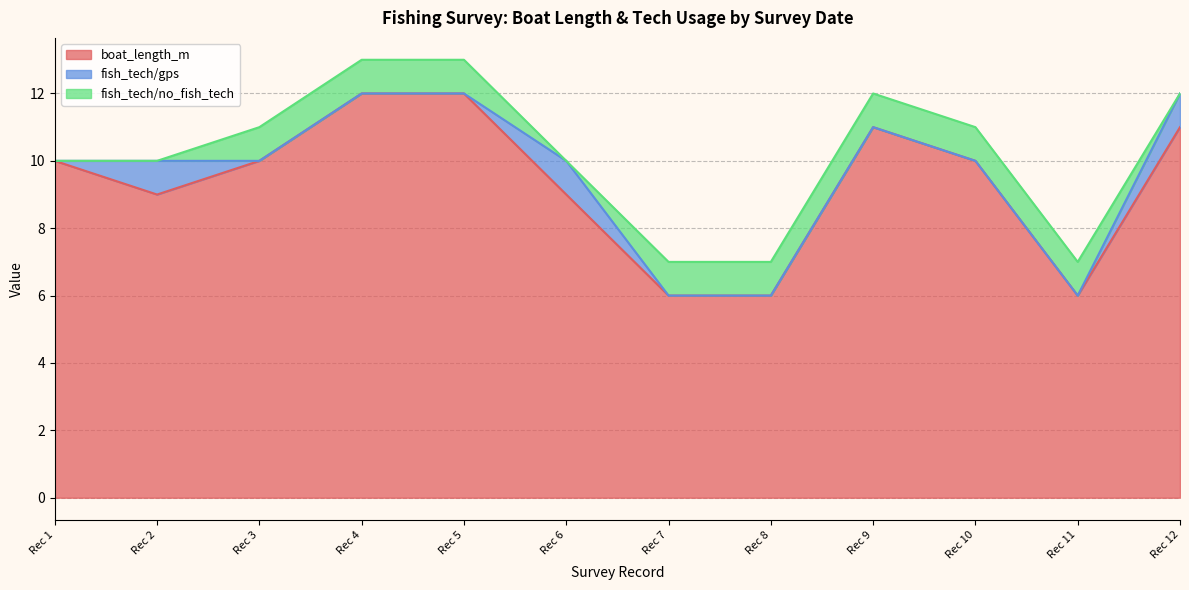

How many positive values does the fish_tech/gps series have?

3